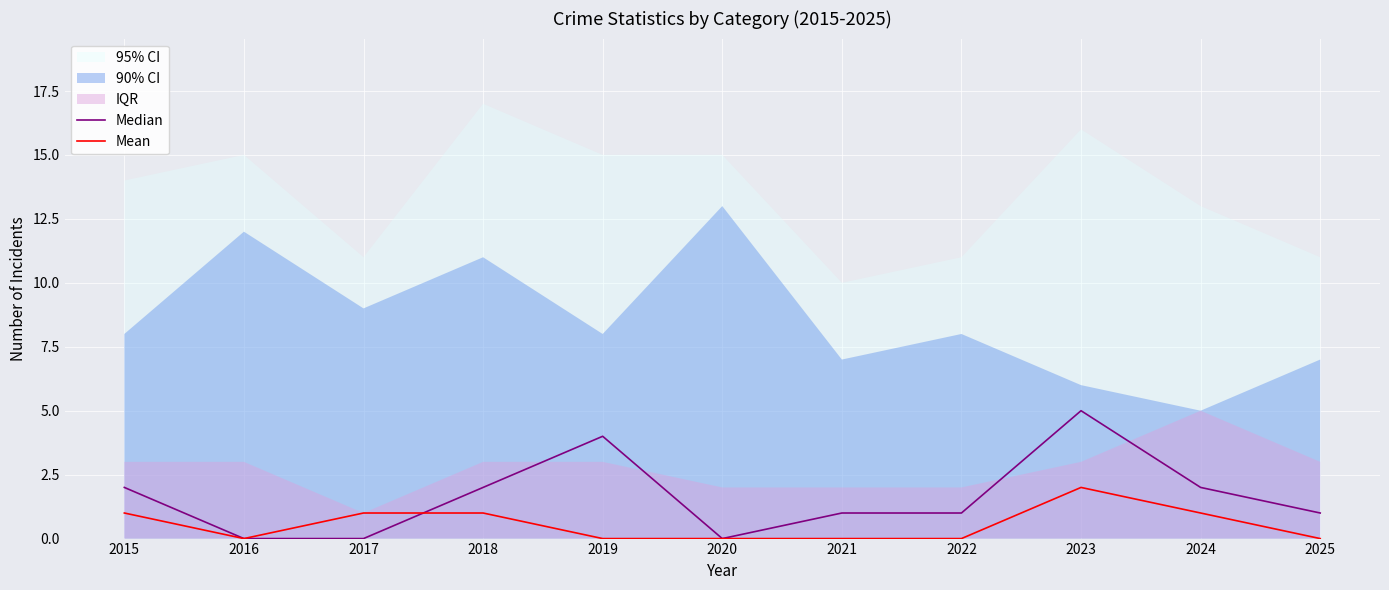

Where do Mean and Median first cross each other?

2017 and 2018